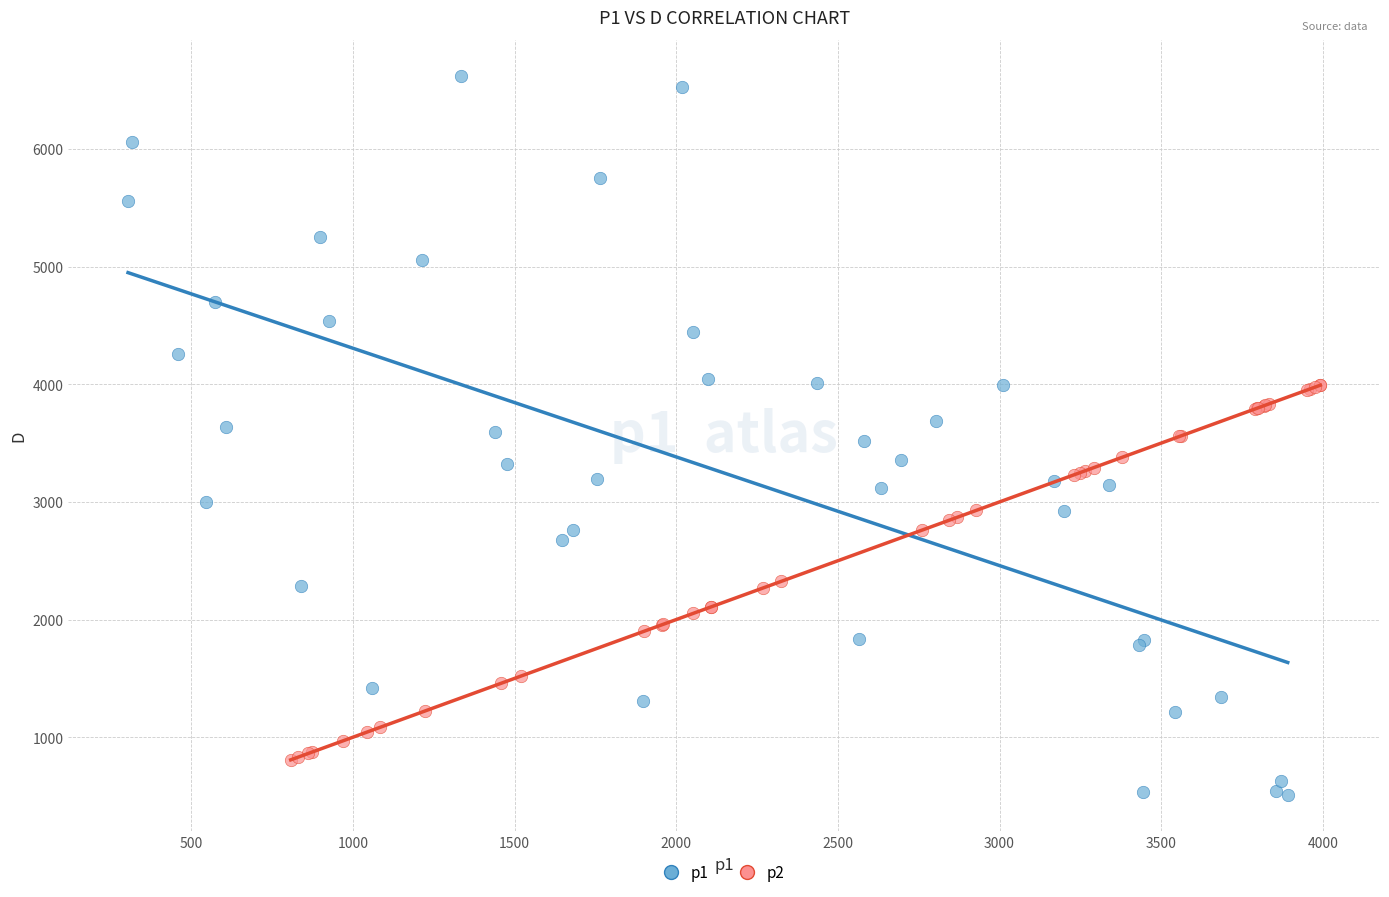

Which series contains the lowest Y value?

p1